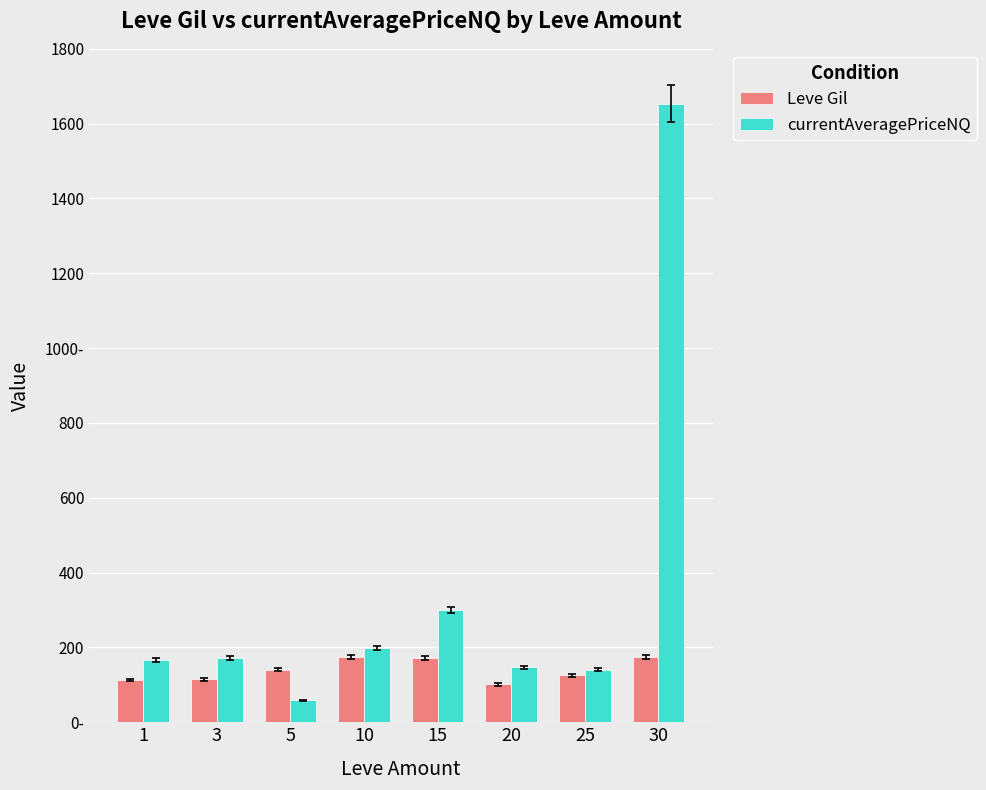

The value of currentAveragePriceNQ at 3 is 171.1. True or false?

True